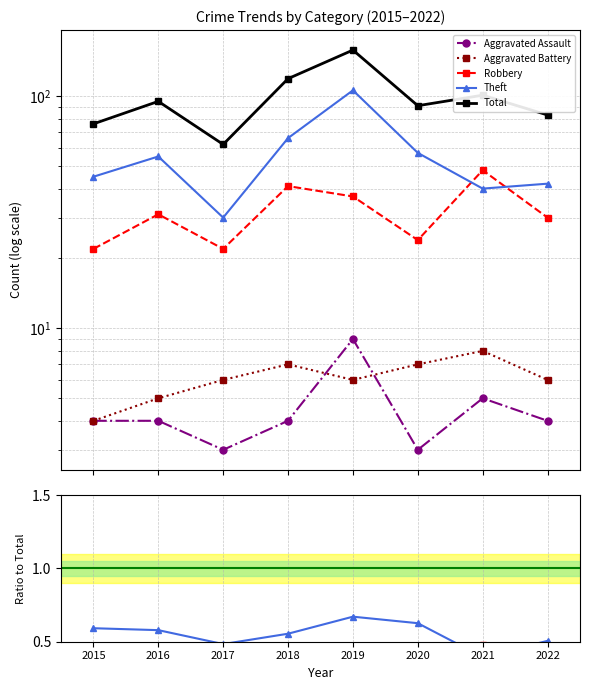

True or false: Total has a value of 22.8 at 2022.

False